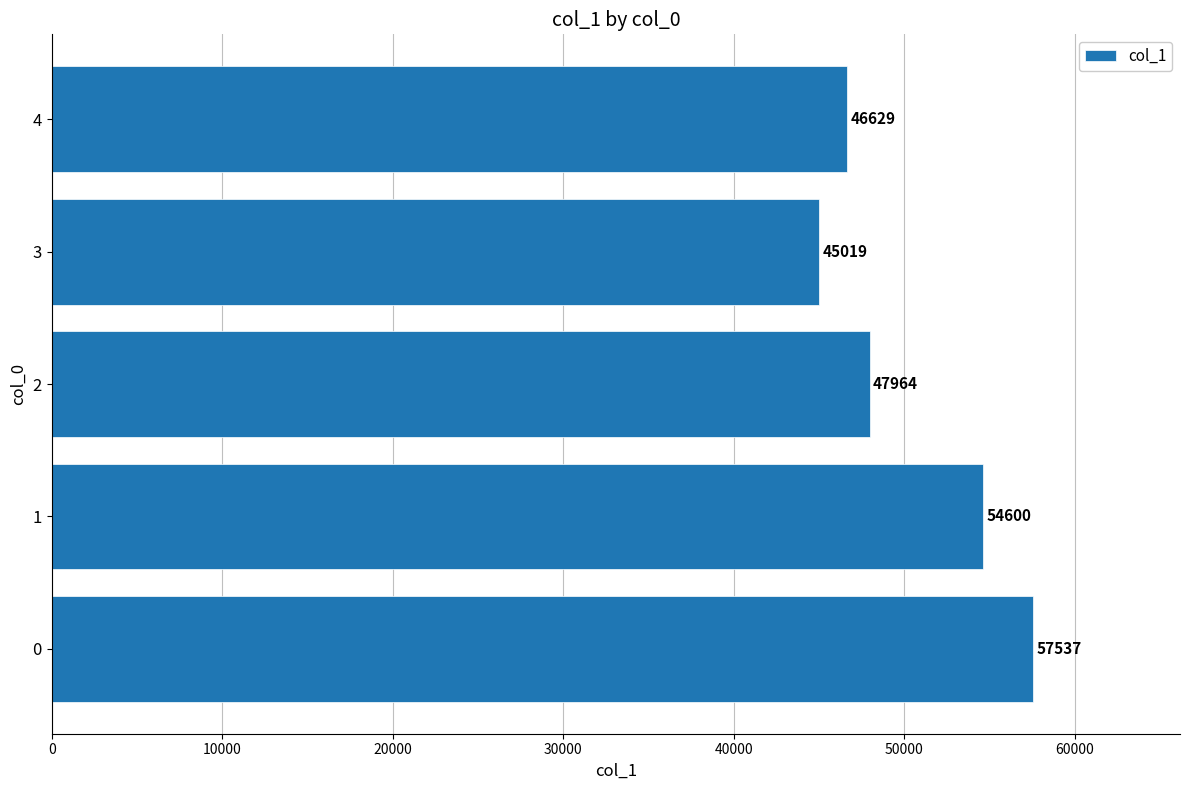

Reading top to bottom, what are all the values shown in this chart?

46629	45019	47964	54600	57537